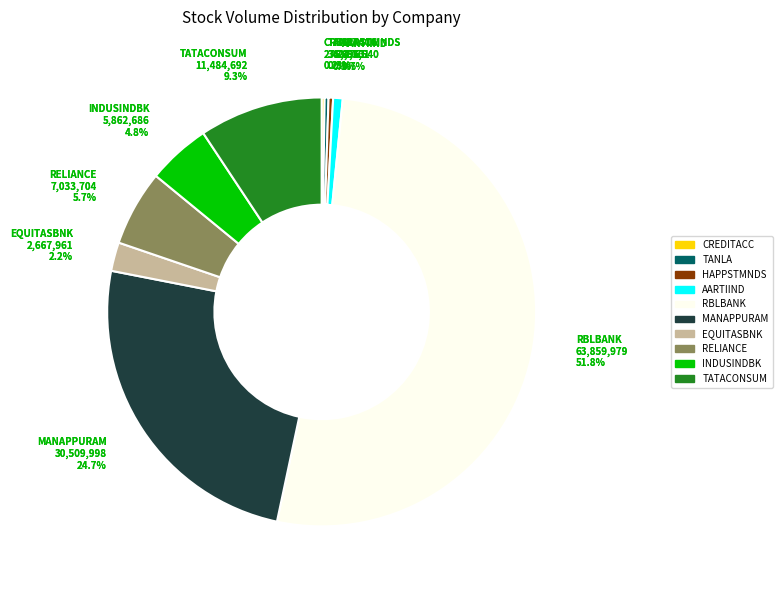

What percentage is the INDUSINDBK slice, to the nearest percent?

5%